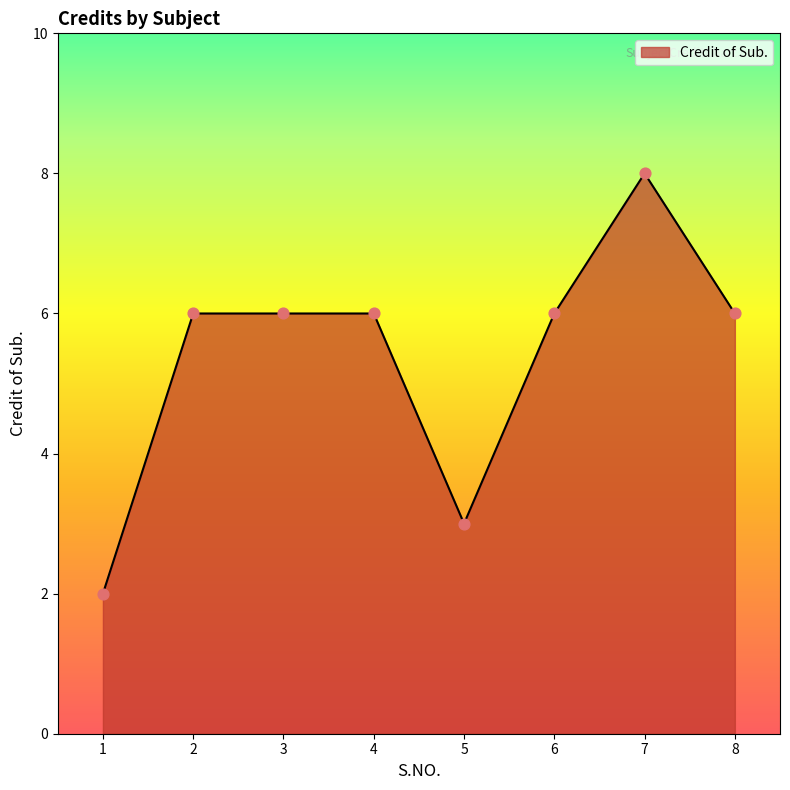

Which has a higher value, 5 or 1?

5